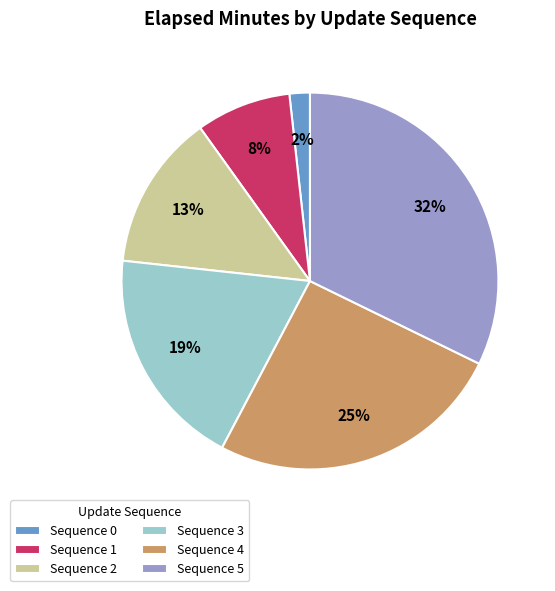

Which has a higher value, Sequence 2 or Sequence 0?

Sequence 2